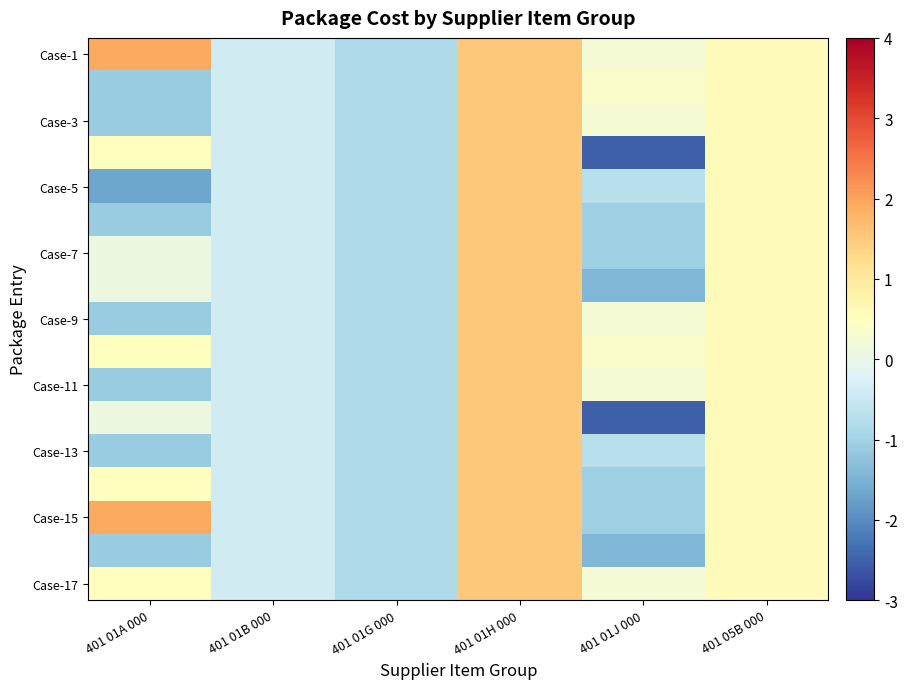

What is the total value across all series at 401 01A 000?

-3.1